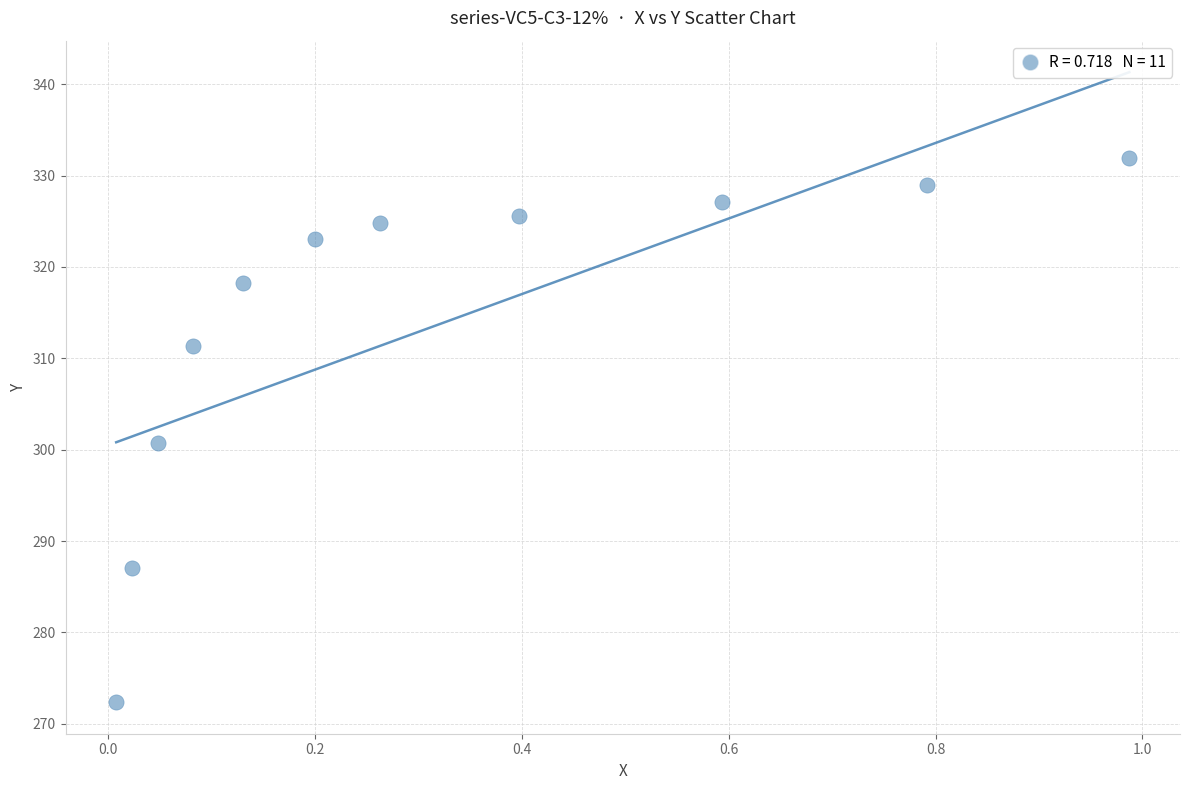

What Y value in the scatter plot is closest to 302?

300.7